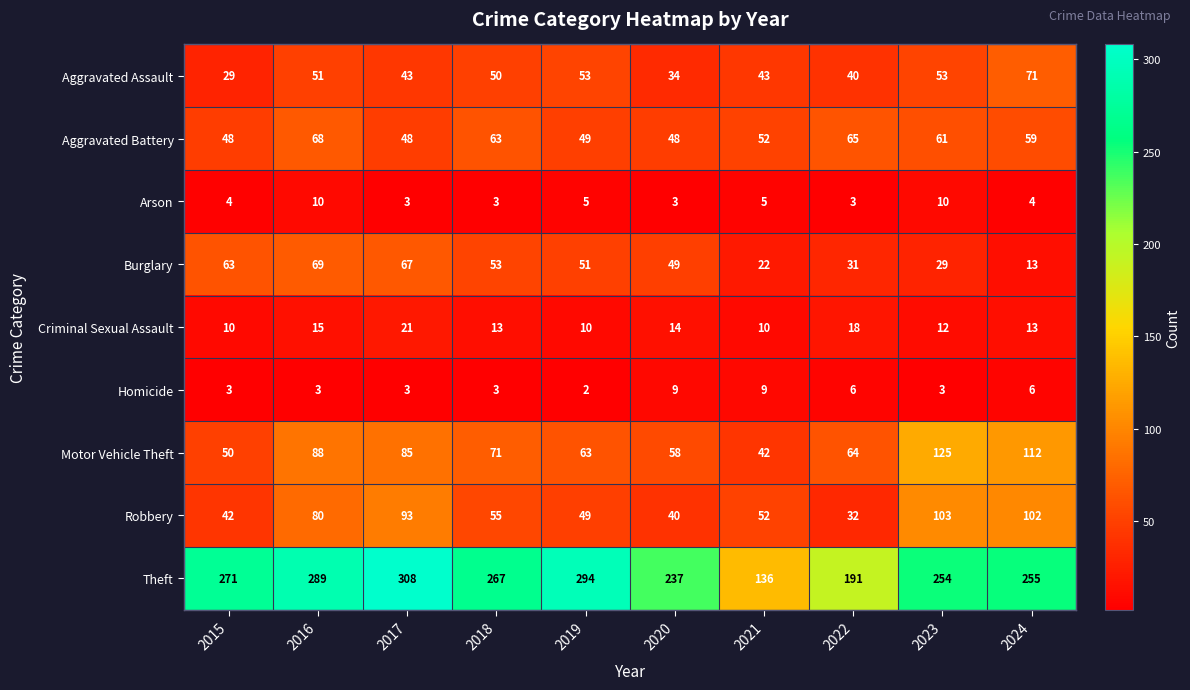

What is the maximum value for Arson?

10